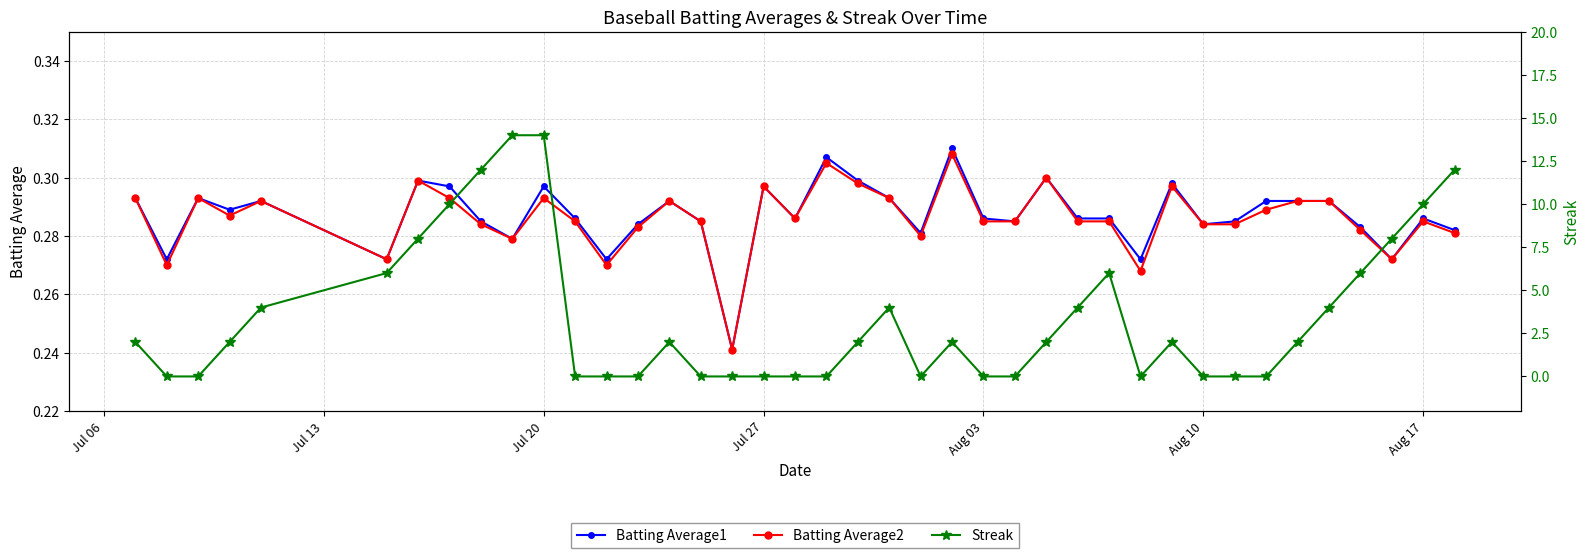

Count the Batting Average2 values in the range 0 to 1.

40